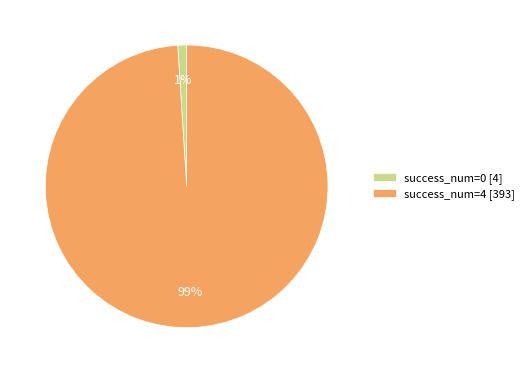

How many slices are in this pie chart?

2